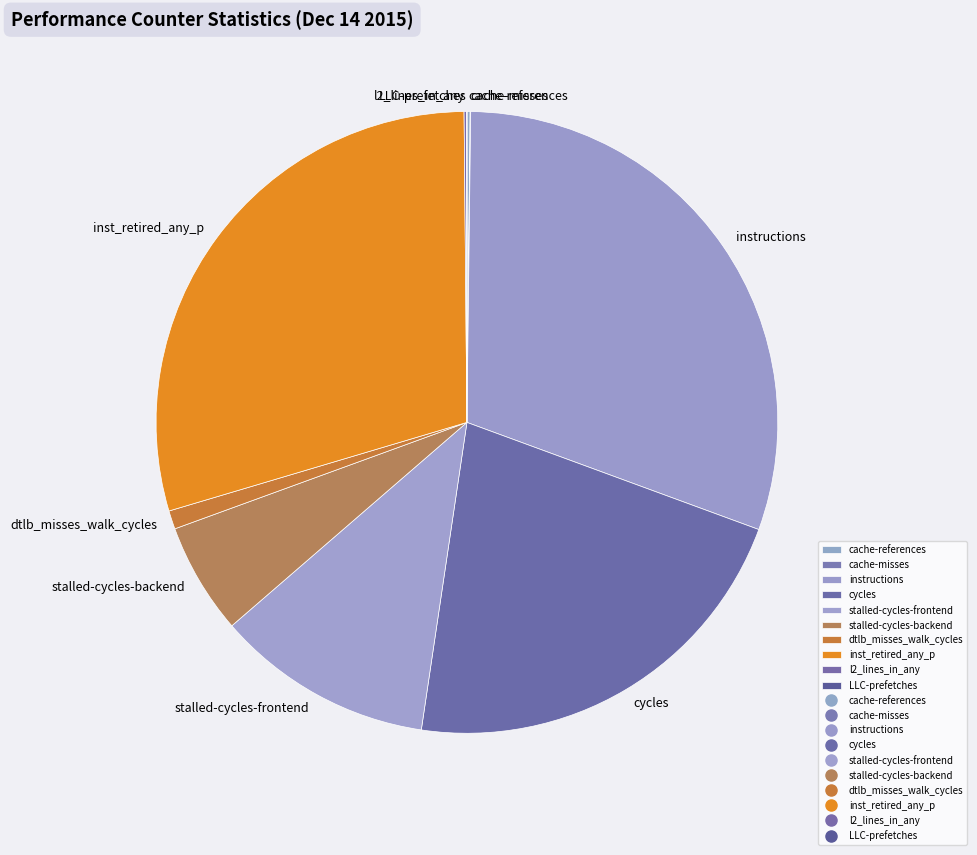

Which category has the biggest portion of the pie?

instructions